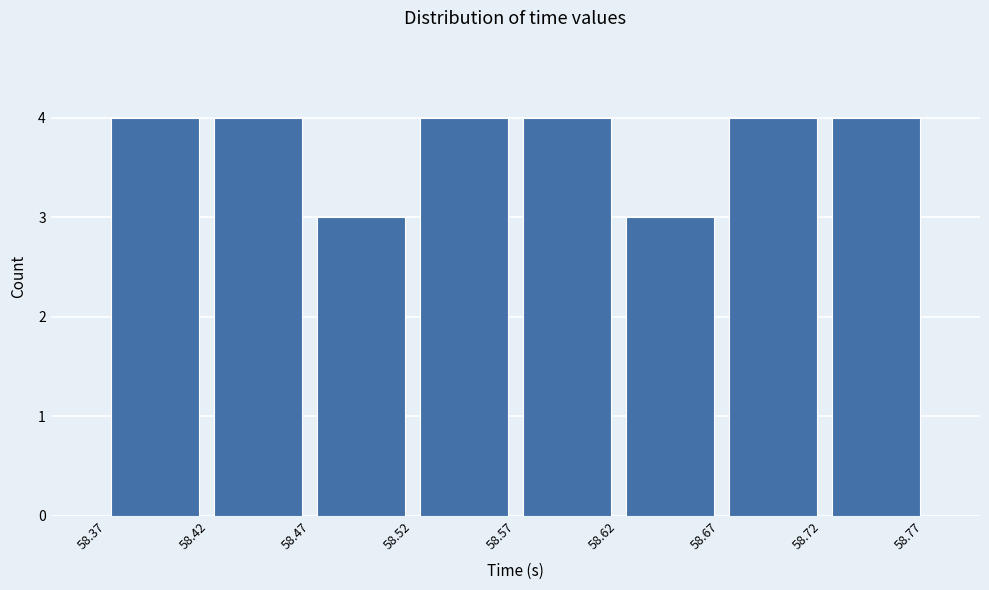

Reading left to right, list every bar in this chart as the range it spans on the x-axis followed by its height. Neither the bar edges nor the heights are printed on the chart, so give them approximately, as read against the axes.

58.37 to 58.42: 4
58.42 to 58.47: 4
58.47 to 58.52: 3
58.52 to 58.57: 4
58.57 to 58.62: 4
58.62 to 58.67: 3
58.67 to 58.72: 4
58.72 to 58.77: 4